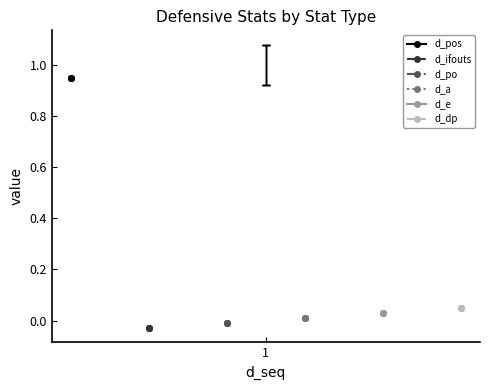

List the series in order of their peak value, lowest first.

d_ifouts, d_po, d_a, d_e, d_dp, d_pos